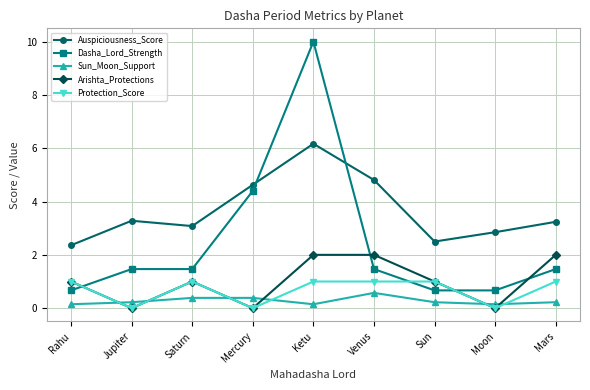

What value does the Sun_Moon_Support series have at Rahu?

0.1